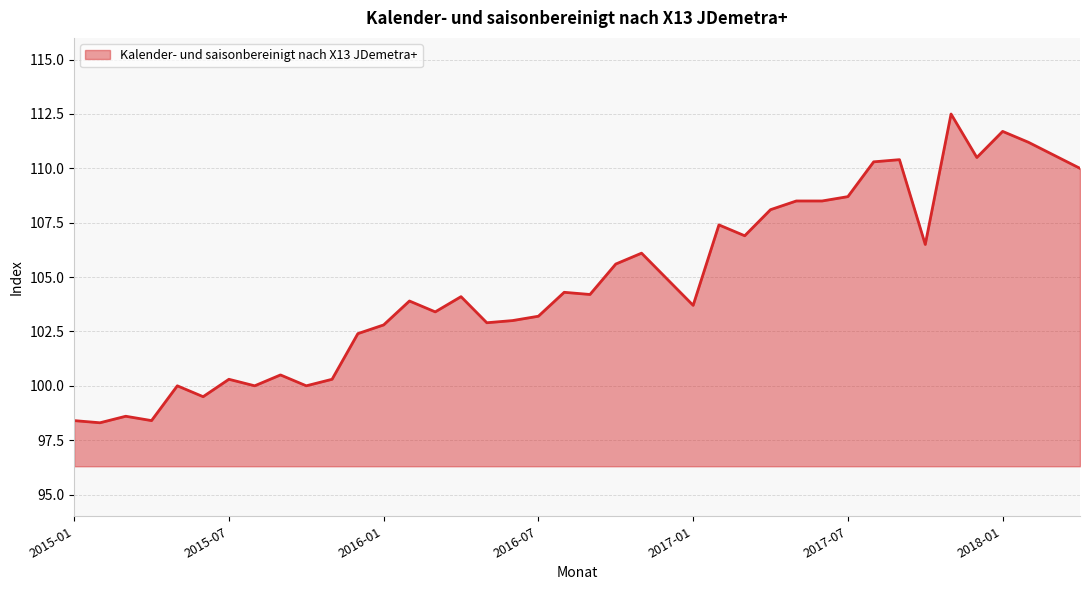

What is the difference between the maximum and minimum values?

14.2